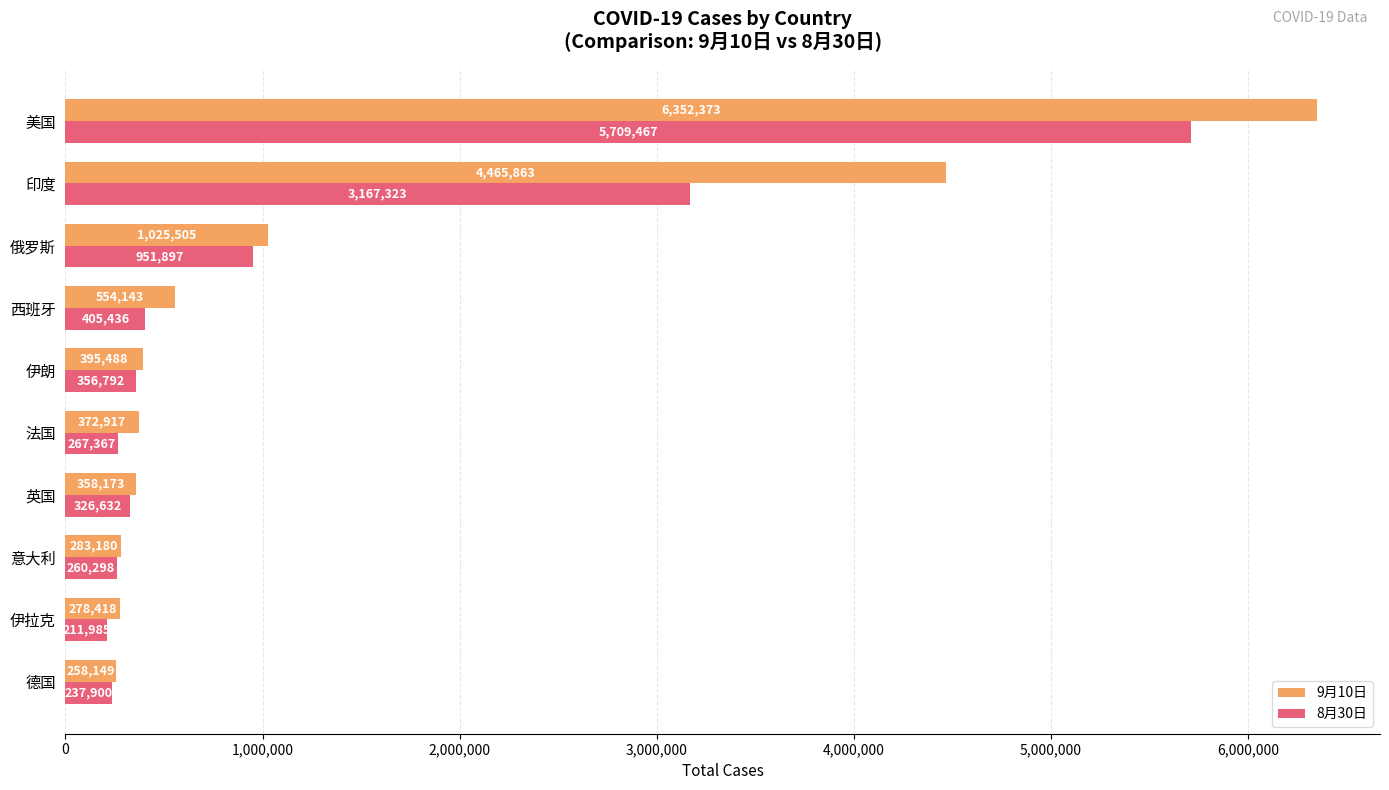

What are all the series names shown in the legend?

9月10日, 8月30日